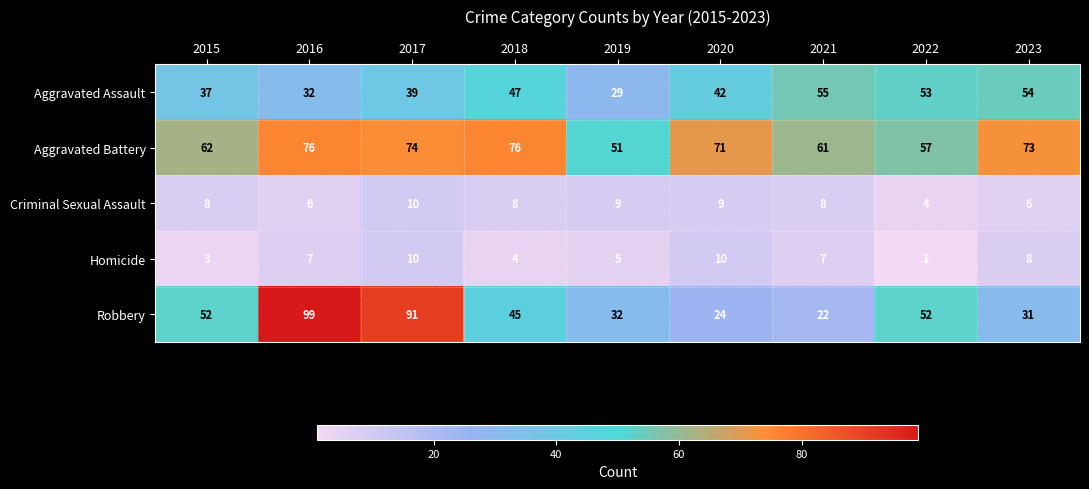

The Criminal Sexual Assault series shows 10 at 2017. True or false?

True